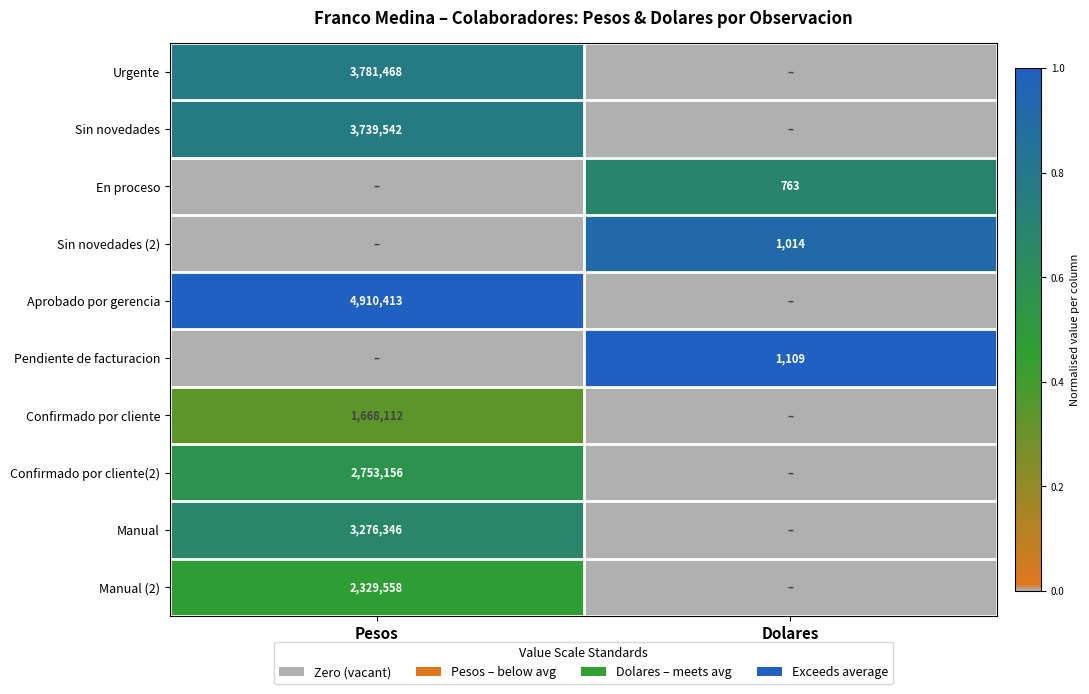

True or false: En proceso has a value of 363 at Dolares.

False